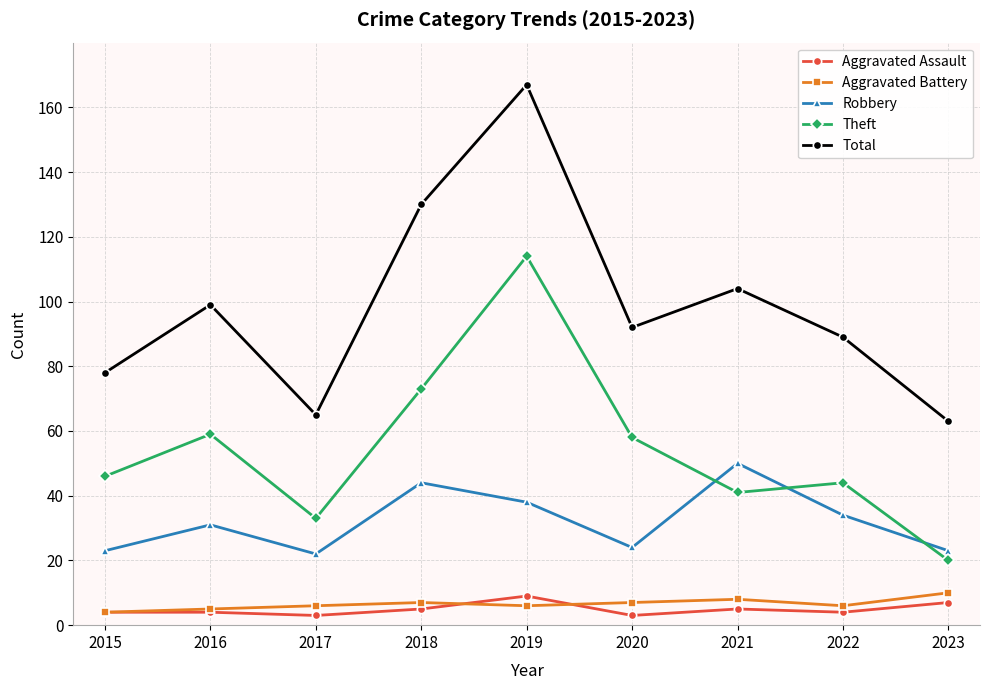

What is the maximum value shown in the chart?

167